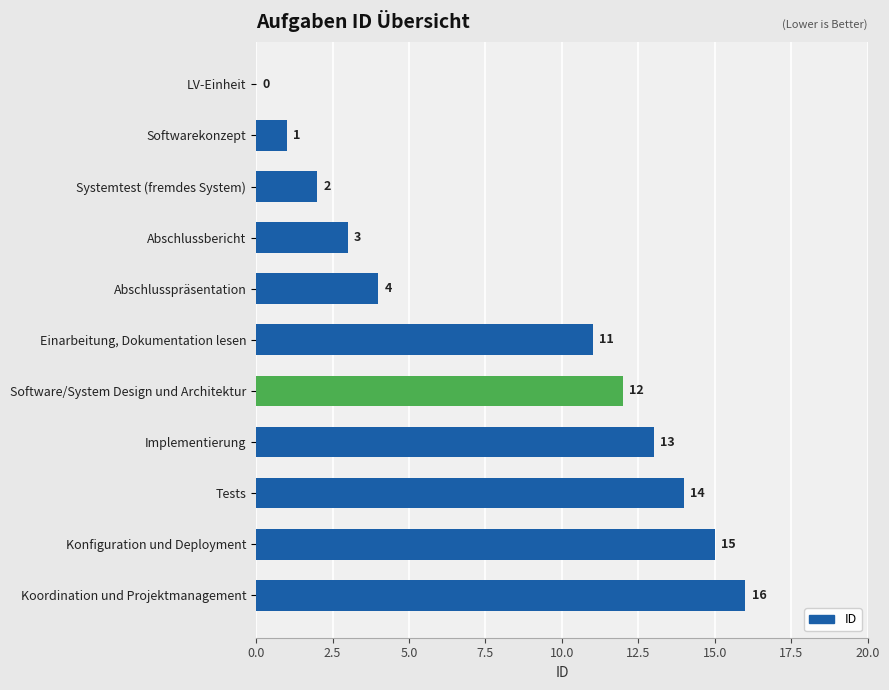

What is the average value?

8